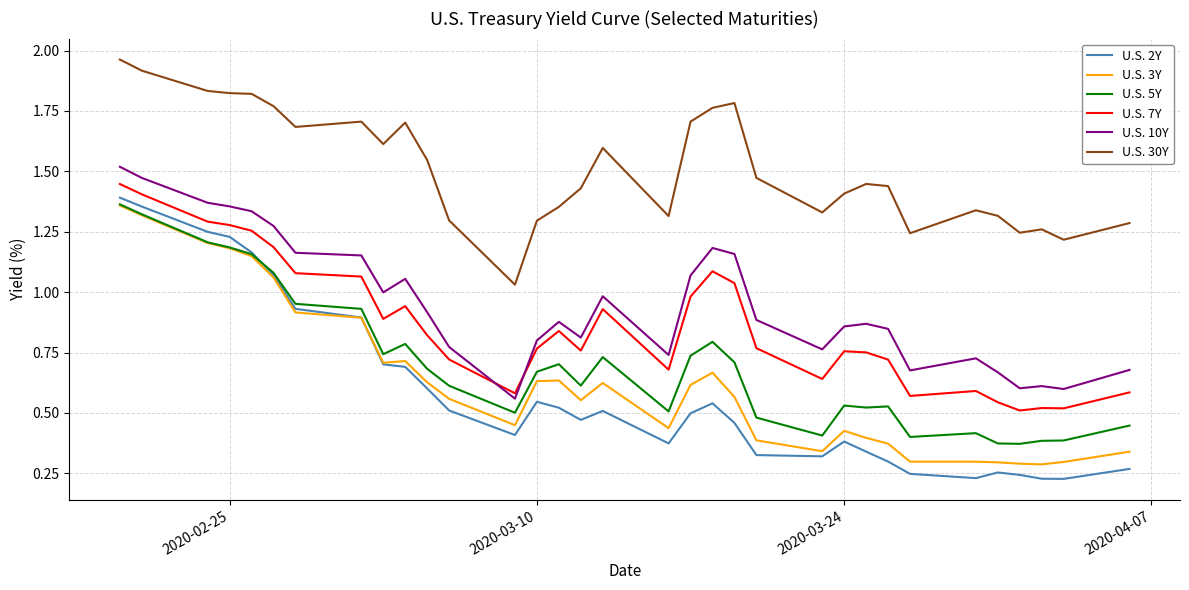

True or false: U.S. 30Y and U.S. 7Y intersect in this chart.

False